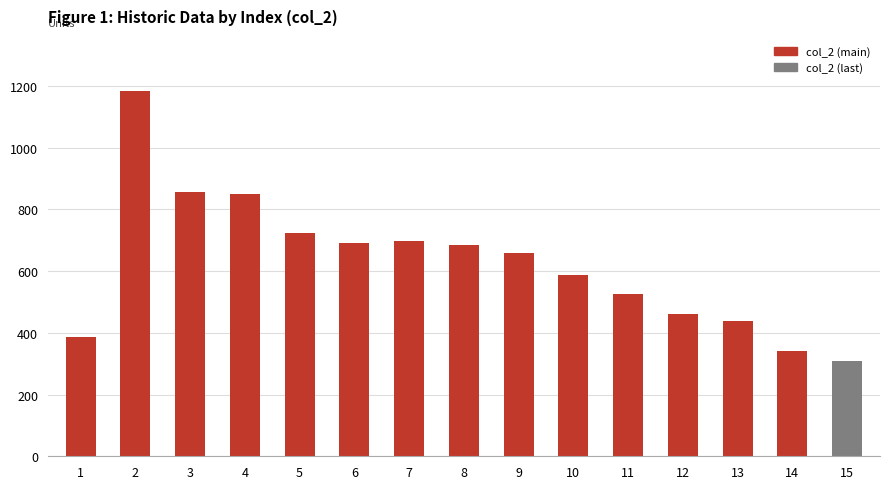

What is the sum of the values at 12 and 11?

986